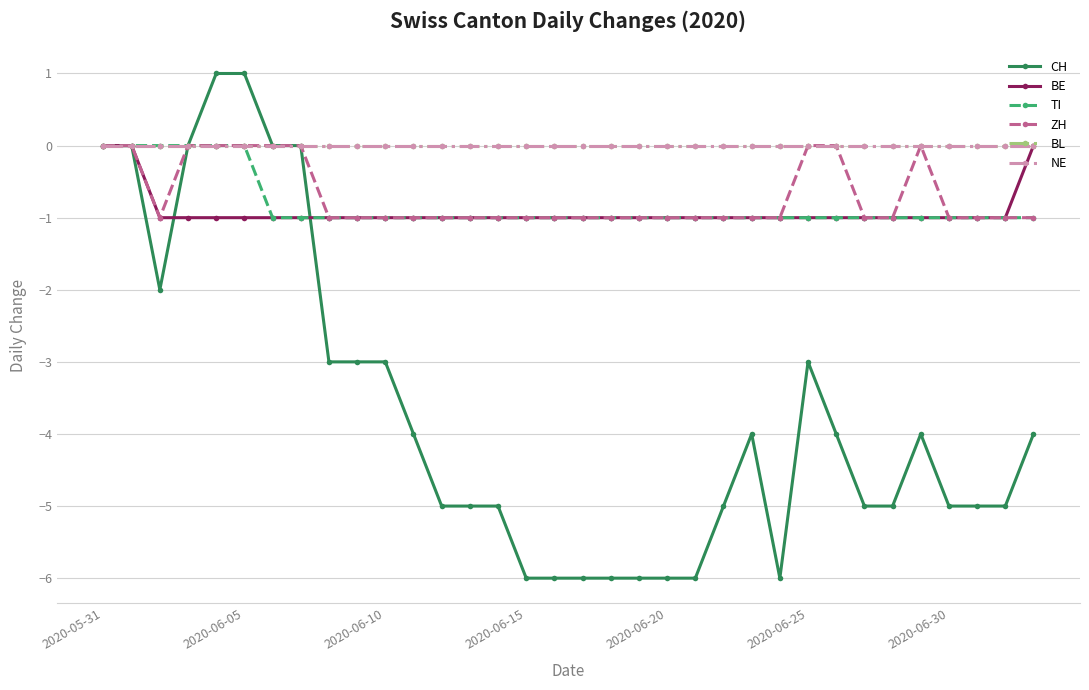

Reading left to right, extract all data points from this chart.

CH: 0	0	-2	0	1	1	0	0	-3	-3	-3	-4	-5	-5	-5	-6	-6	-6	-6	-6	-6	-6	-5	-4	-6	-3	-4	-5	-5	-4	-5	-5	-5	-4
BE: 0	0	-1	-1	-1	-1	-1	-1	-1	-1	-1	-1	-1	-1	-1	-1	-1	-1	-1	-1	-1	-1	-1	-1	-1	-1	-1	-1	-1	-1	-1	-1	-1	0
TI: 0	0	0	0	0	0	-1	-1	-1	-1	-1	-1	-1	-1	-1	-1	-1	-1	-1	-1	-1	-1	-1	-1	-1	-1	-1	-1	-1	-1	-1	-1	-1	-1
ZH: 0	0	-1	0	0	0	0	0	-1	-1	-1	-1	-1	-1	-1	-1	-1	-1	-1	-1	-1	-1	-1	-1	-1	0	0	-1	-1	0	-1	-1	-1	-1
BL: 0	0	0	0	0	0	0	0	0	0	0	0	0	0	0	0	0	0	0	0	0	0	0	0	0	0	0	0	0	0	0	0	0	0
NE: 0	0	0	0	0	0	0	0	0	0	0	0	0	0	0	0	0	0	0	0	0	0	0	0	0	0	0	0	0	0	0	0	0	0